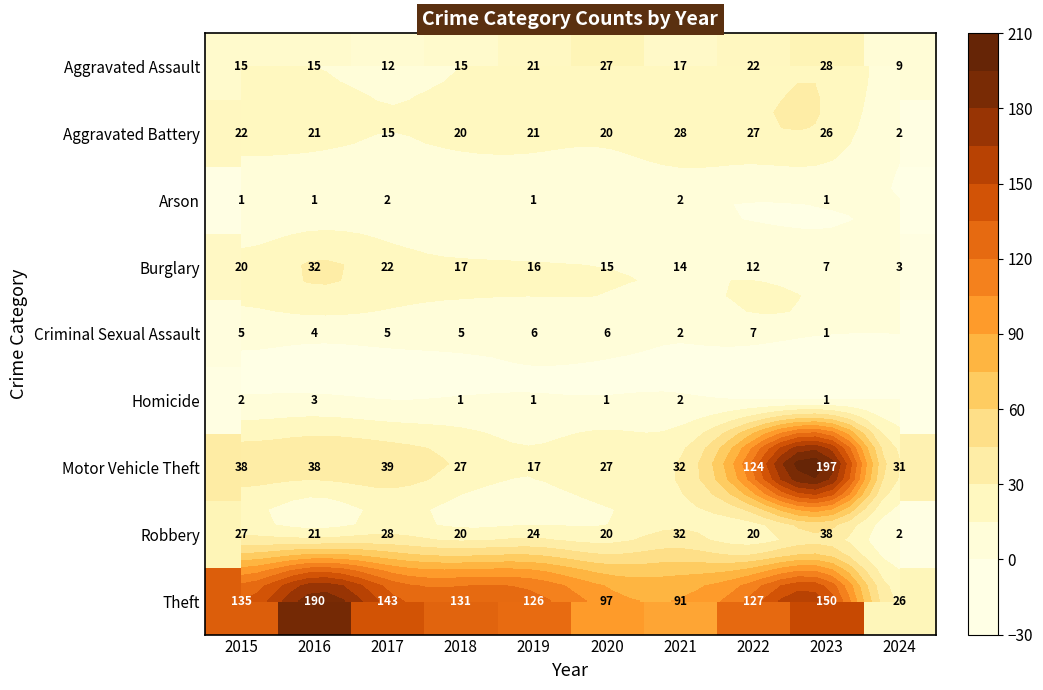

At which label does Aggravated Assault first exceed 17?

2019